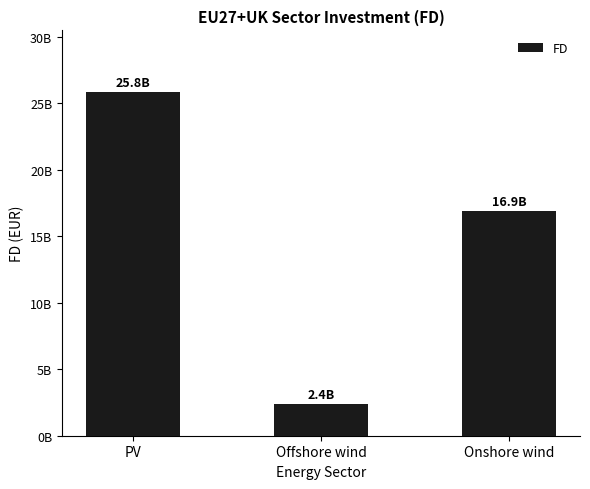

List the labels in order of value, smallest first.

Offshore wind, Onshore wind, PV